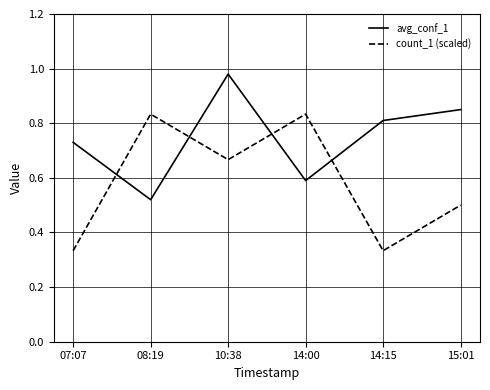

At how many categories does at least one series exceed 0?

6